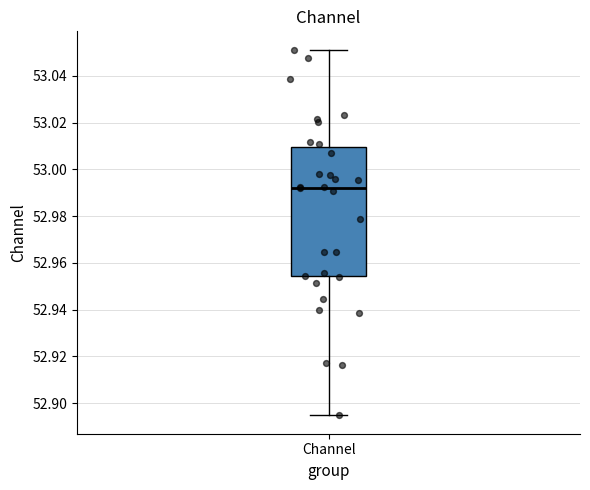

Transcribe this box plot: give where the median line is, the range the box spans, and where the two whiskers end, as read against the y-axis. The values are not printed on the chart, so give them approximately, as read against the axis.

median 52.992, box 52.954 to 53.010, whiskers 52.894 to 53.052